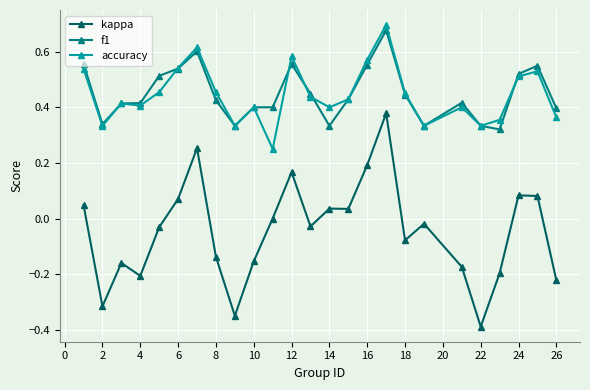

Which series has the widest spread of values?

kappa